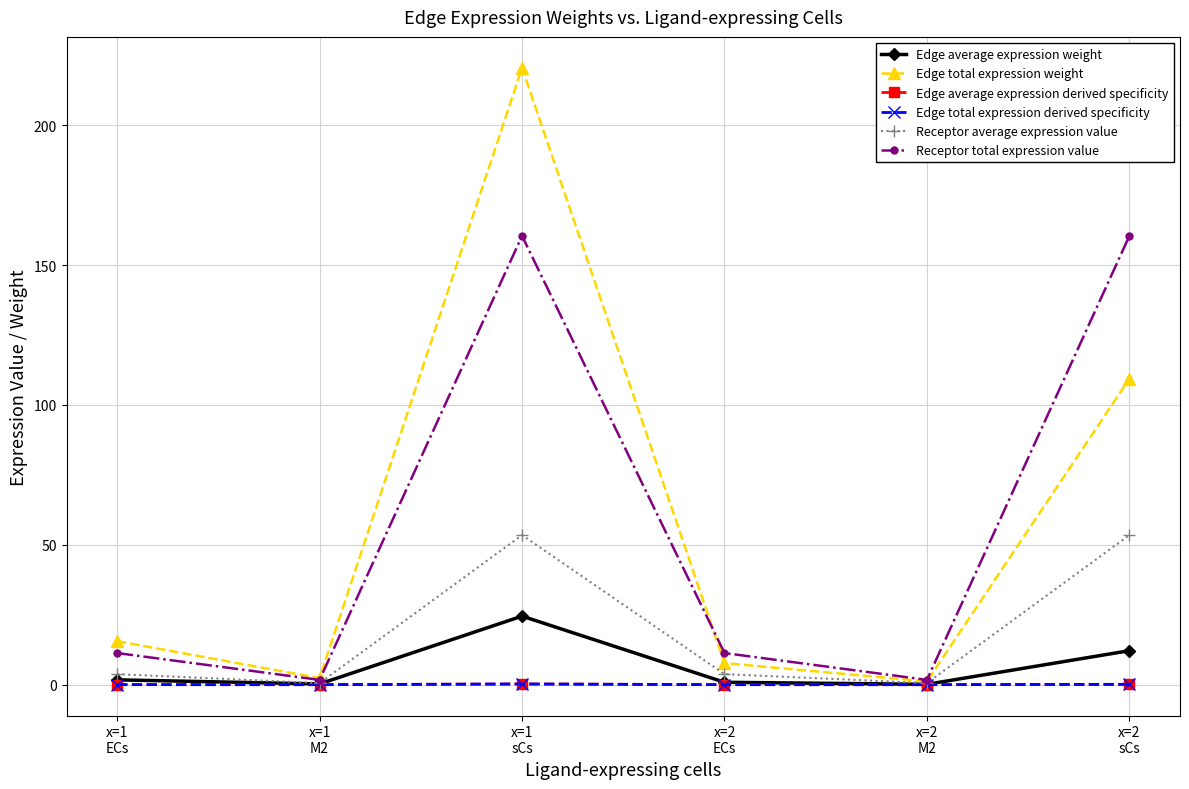

What is the label of the 1st point from the left?

x=1
ECs